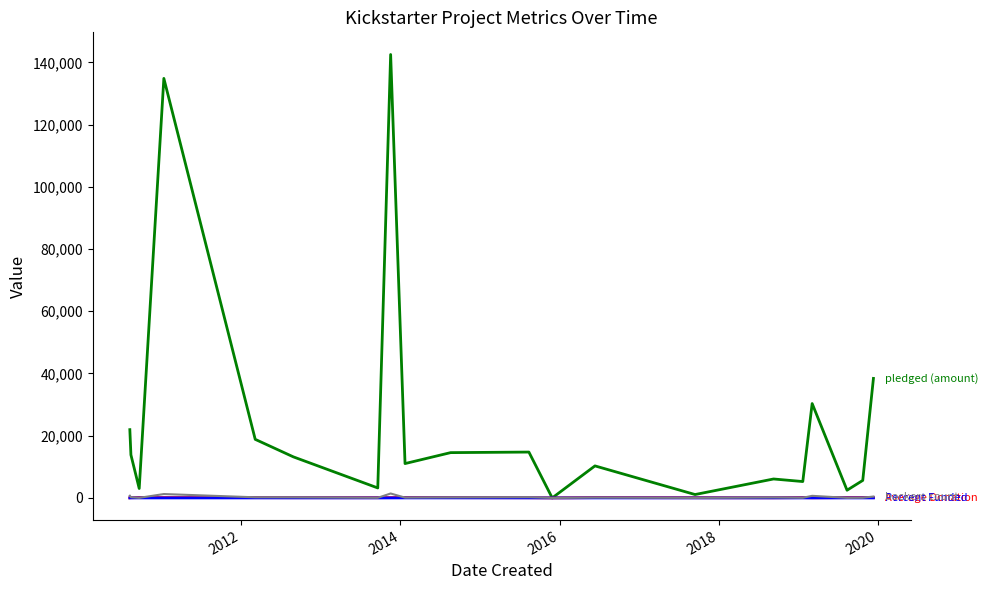

Does the chart have visible grid lines?

No